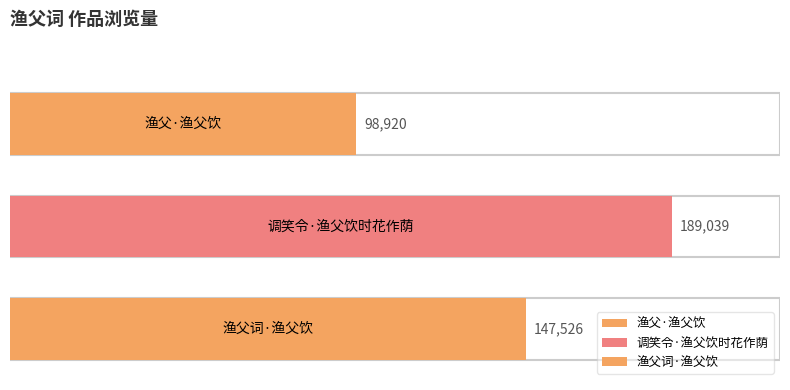

List the labels in order of value, largest first.

调笑令·渔父饮时花作荫, 渔父词·渔父饮, 渔父·渔父饮